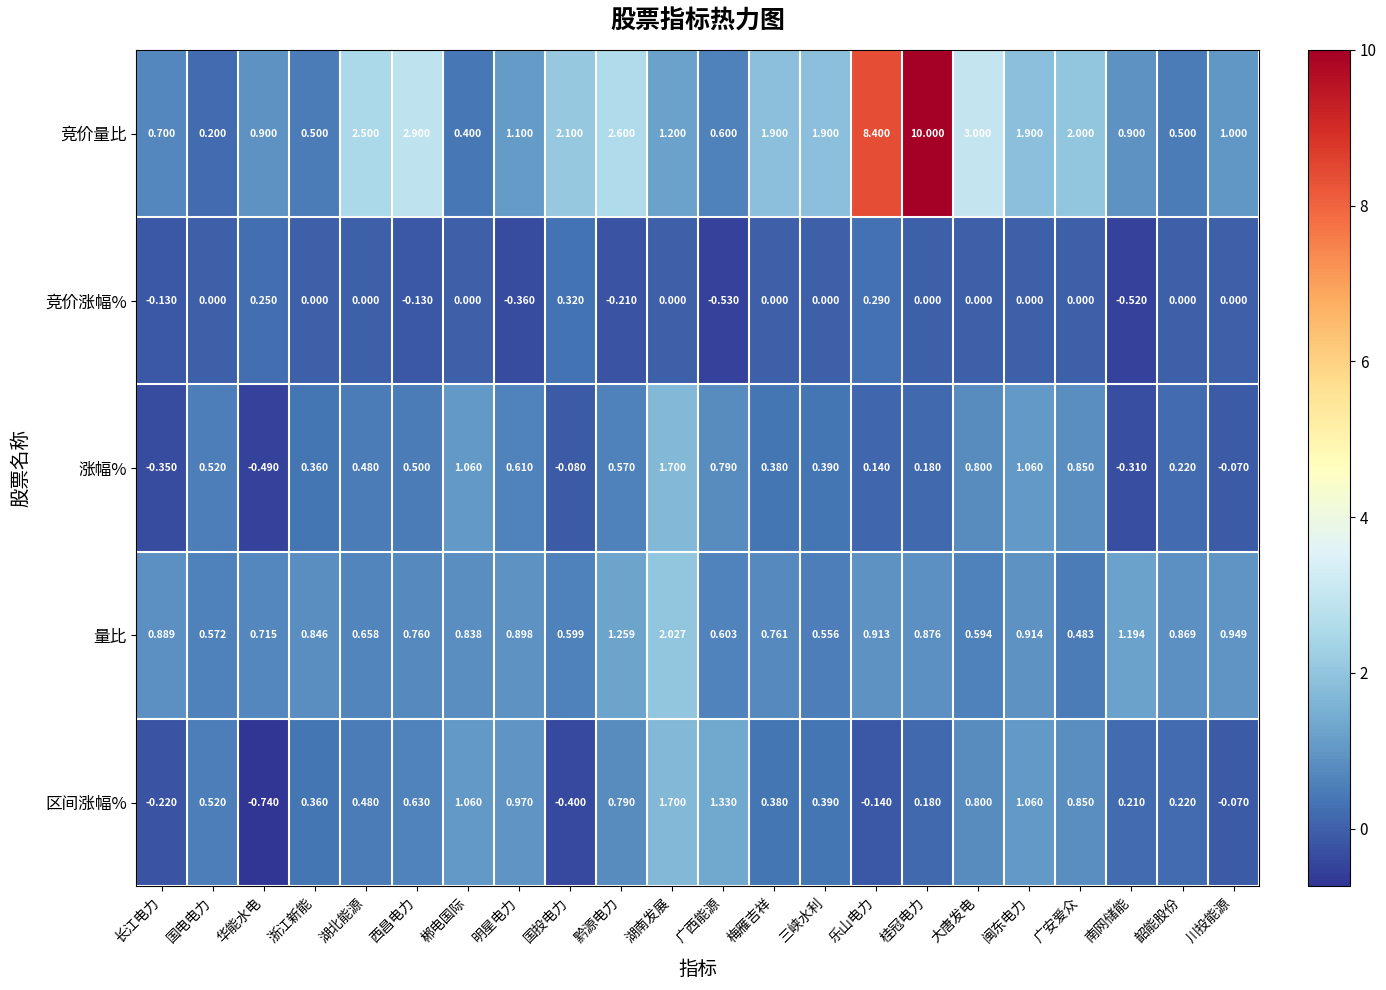

Where does the 区间涨幅% series first go above 0?

国电电力